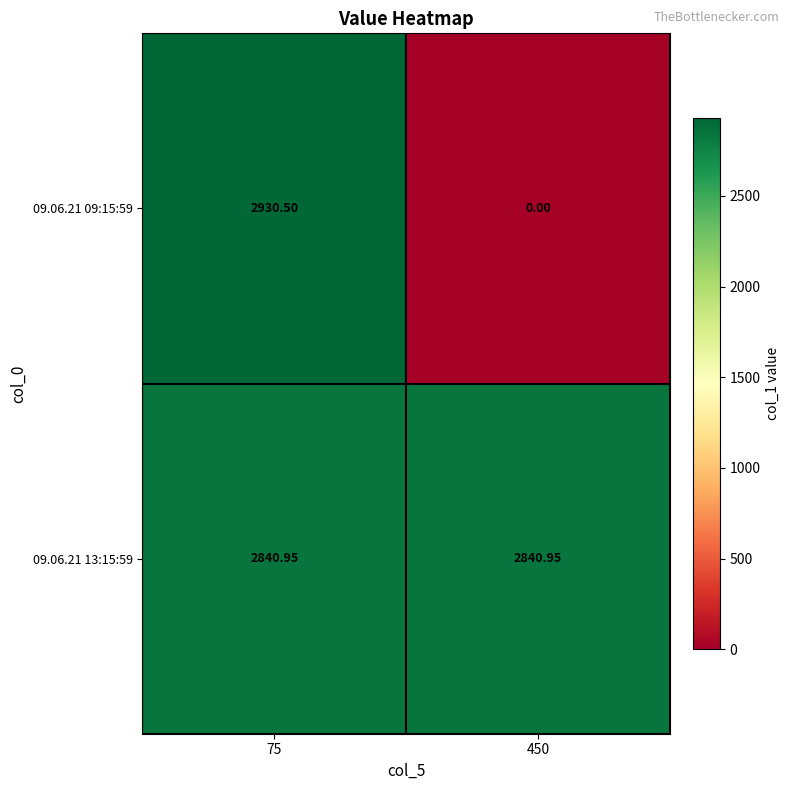

Rank the series at 75 from highest to lowest value.

09.06.21 09:15:59, 09.06.21 13:15:59